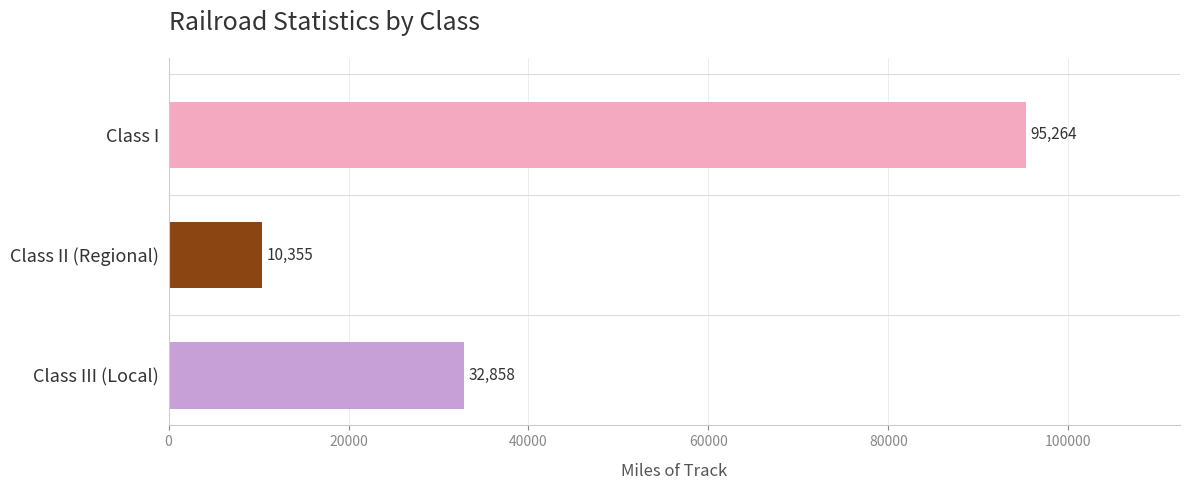

Where is the data nearest to the value 52809?

Class III (Local)